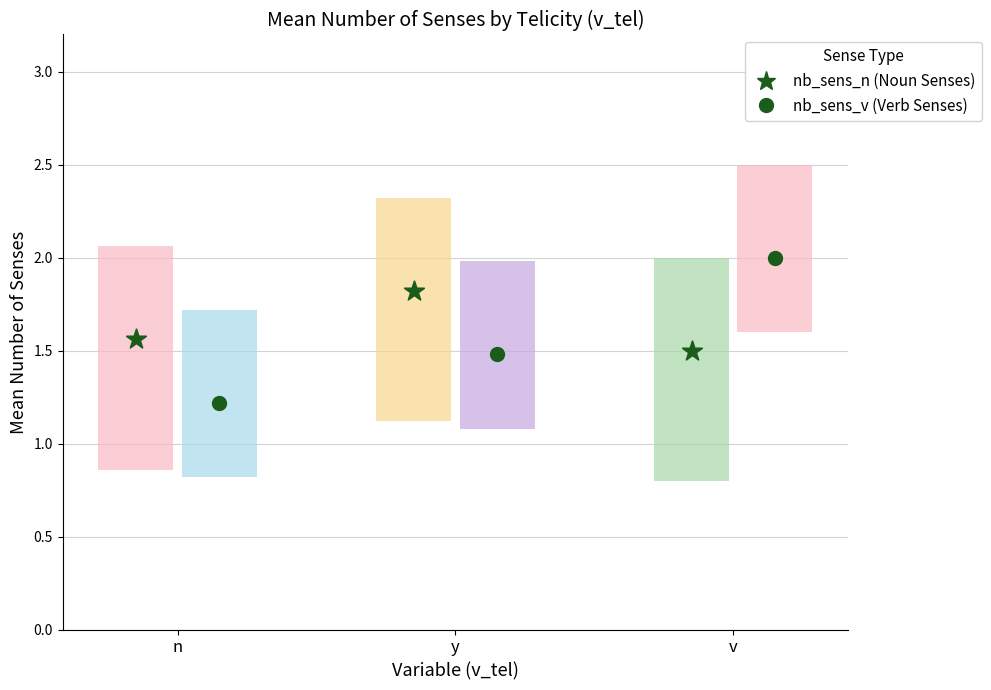

Is the value of nb_sens_n at v greater than the value of nb_sens_v at y?

Yes